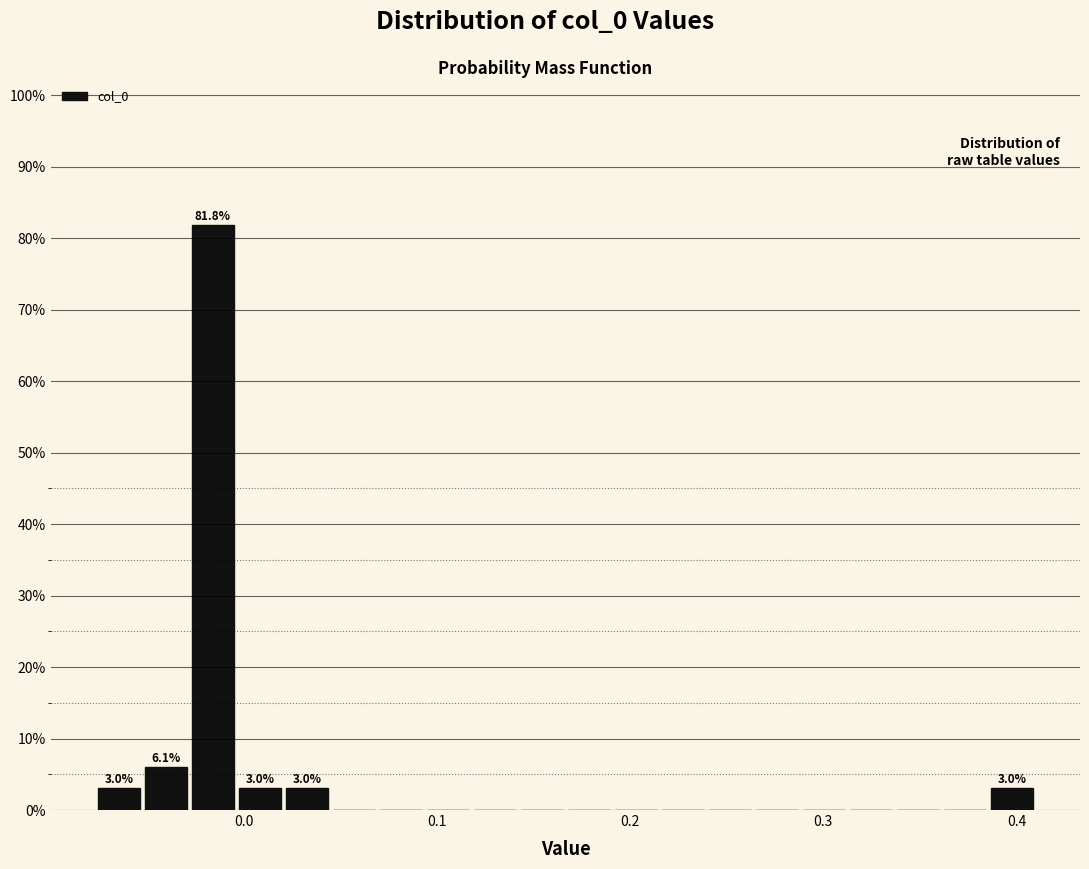

Around what value on the x-axis is the tallest bar? Give the approximate position of its centre, as read against the axis.

-0.02